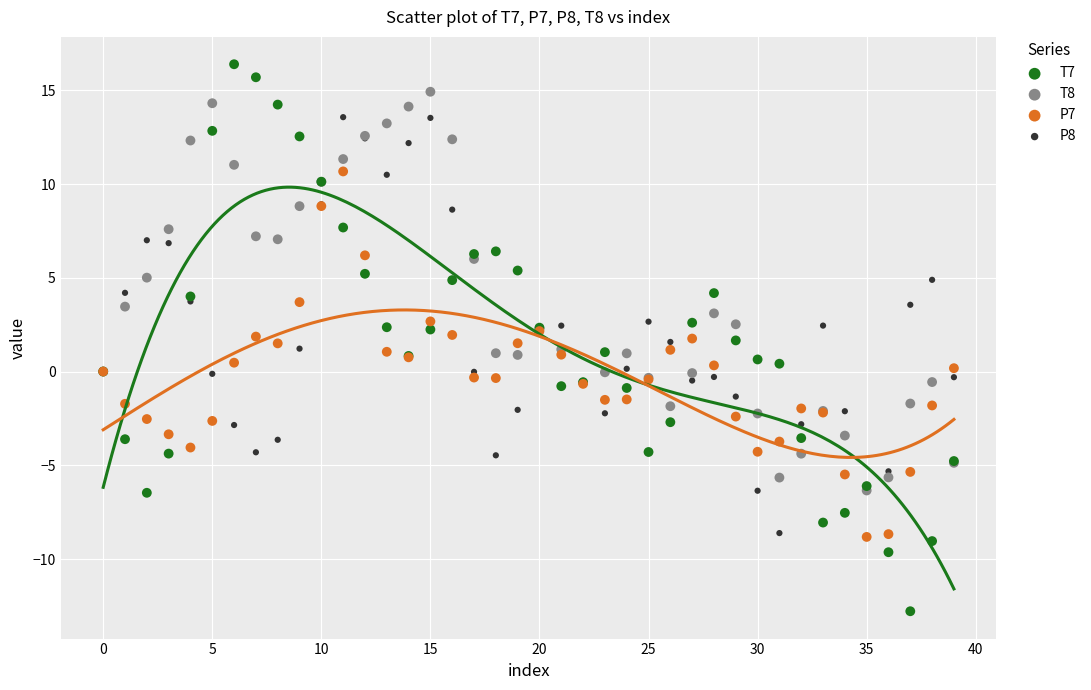

What are all the series names shown in the legend?

T7, T8, P7, P8